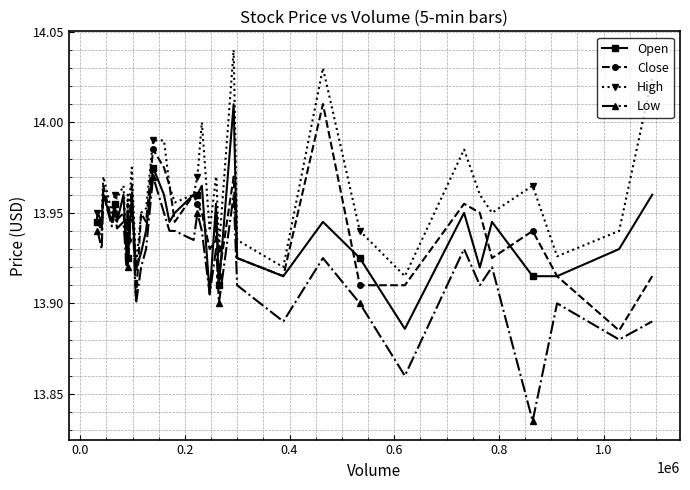

At how many categories does at least one series exceed 13?

39